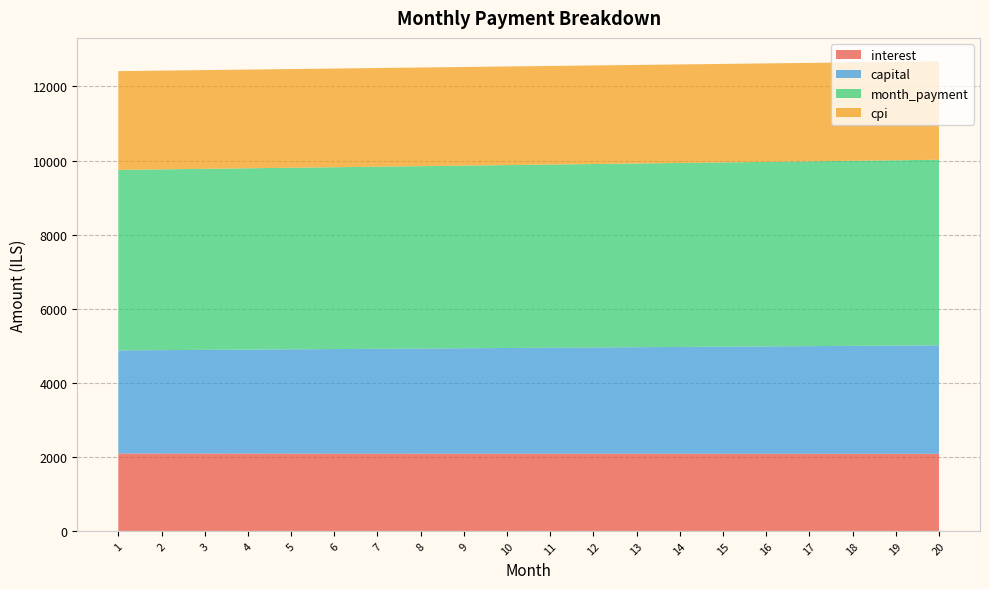

Reading left to right, extract all data points from this chart.

interest: 1=2088.9	2=2088.6	3=2088.4	4=2088.1	5=2087.8	6=2087.5	7=2087.2	8=2086.8	9=2086.5	10=2086.1	11=2085.7	12=2085.3	13=2084.8	14=2084.4	15=2083.9	16=2083.4	17=2082.9	18=2082.4	19=2081.9	20=2081.3
capital: 1=2785.2	2=2792.6	3=2800.1	4=2807.5	5=2815.0	6=2822.5	7=2830.0	8=2837.6	9=2845.2	10=2852.7	11=2860.4	12=2868.0	13=2875.6	14=2883.3	15=2891.0	16=2898.7	17=2906.4	18=2914.2	19=2921.9	20=2929.7
month_payment: 1=4874.1	2=4881.3	3=4888.4	4=4895.6	5=4902.8	6=4910.0	7=4917.2	8=4924.4	9=4931.6	10=4938.8	11=4946.0	12=4953.2	13=4960.5	14=4967.7	15=4974.9	16=4982.1	17=4989.4	18=4996.6	19=5003.8	20=5011.1
cpi: 1=2666.4	2=2666.0	3=2665.7	4=2665.3	5=2664.9	6=2664.5	7=2664.0	8=2663.6	9=2663.1	10=2662.6	11=2662.0	12=2661.5	13=2660.9	14=2660.3	15=2659.7	16=2659.1	17=2658.4	18=2657.7	19=2657.0	20=2656.3